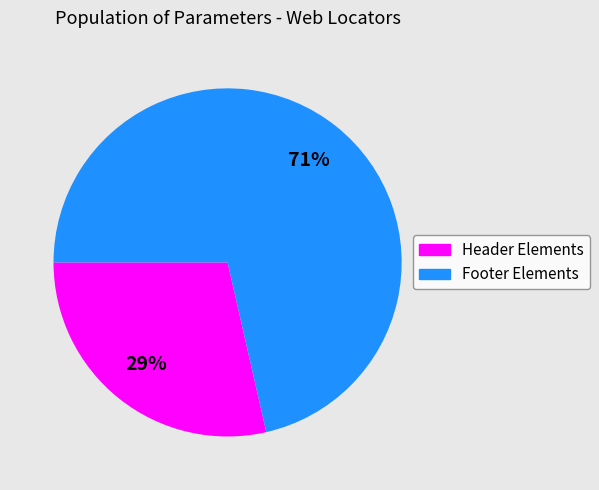

To the nearest percent, what is the average slice percentage?

50%